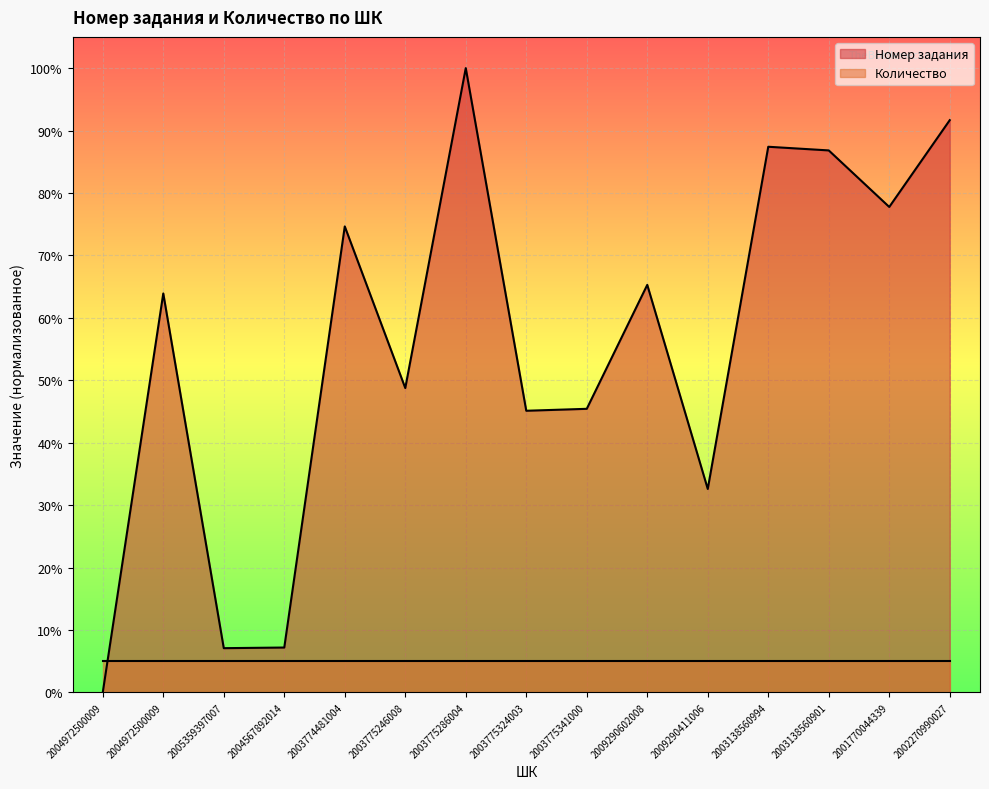

Where does the data first go above 63?

2004972500009